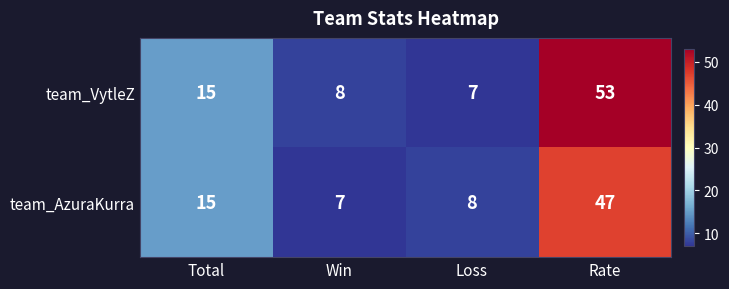

List the series in order of their overall mean, lowest first.

team_AzuraKurra, team_VytleZ